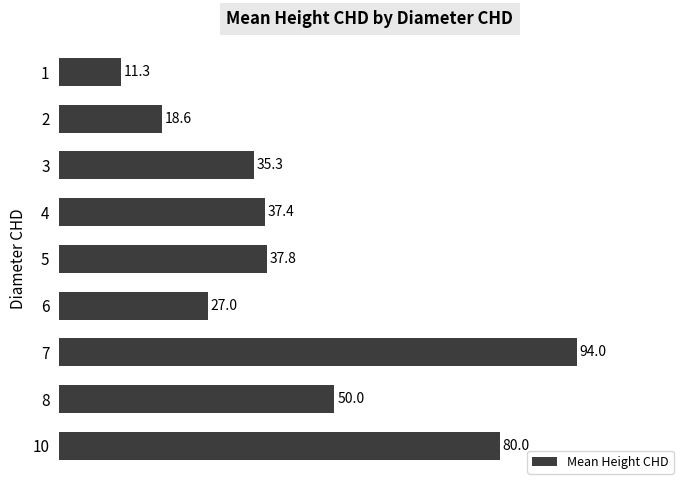

Reading top to bottom, transcribe all the data shown in this chart.

1=11.3	2=18.6	3=35.3	4=37.4	5=37.8	6=27.0	7=94.0	8=50.0	10=80.0